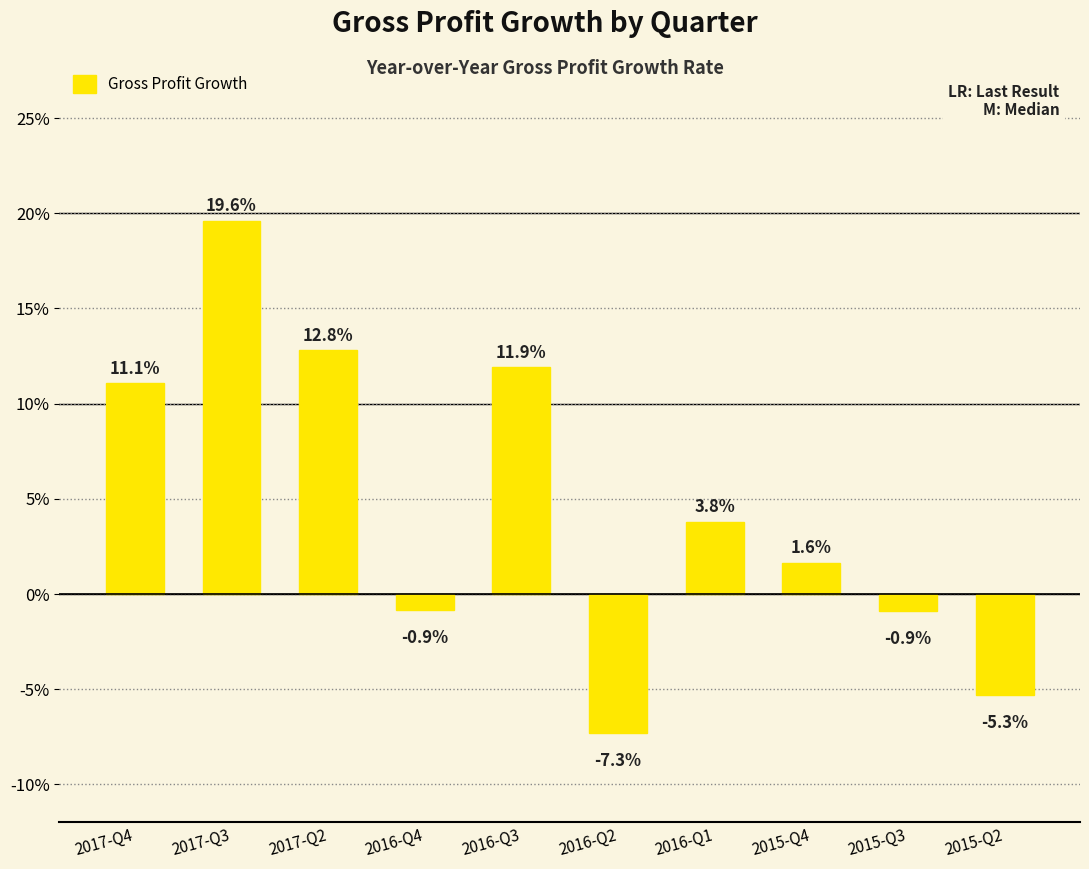

Are the bars horizontal?

No